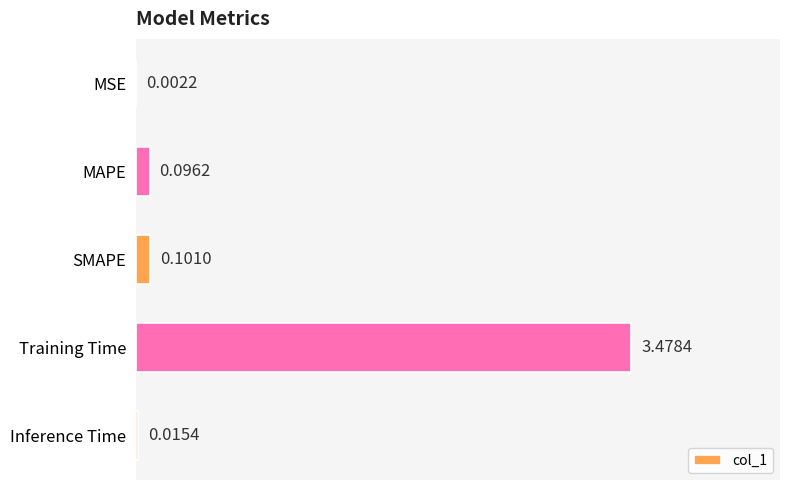

At which category does the chart reach its peak across all series?

Training Time